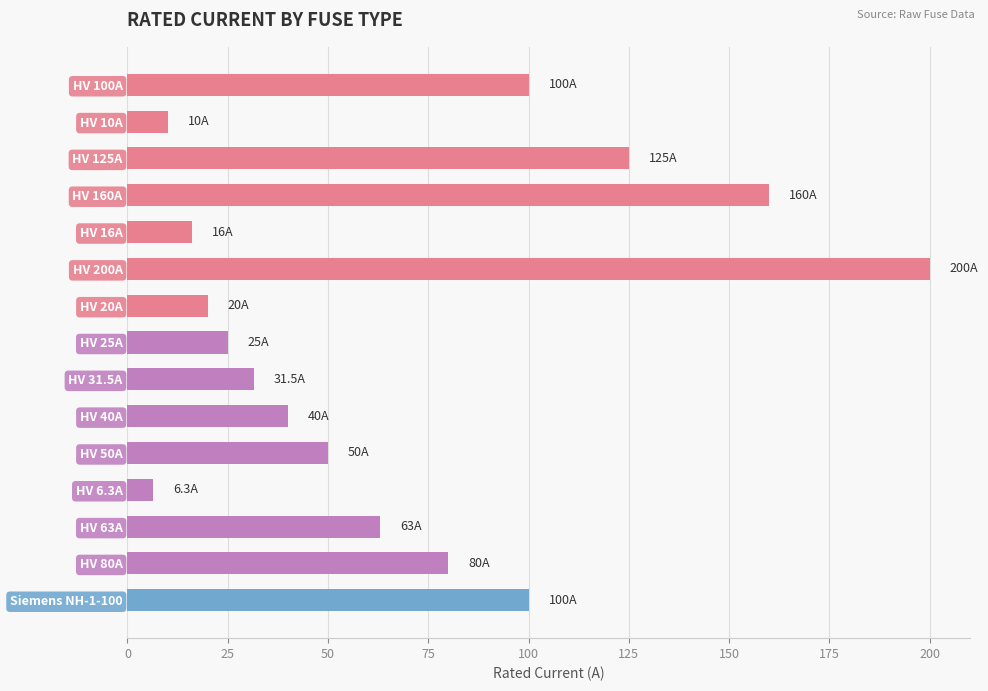

Which label corresponds to the largest value in the chart?

HV 200A